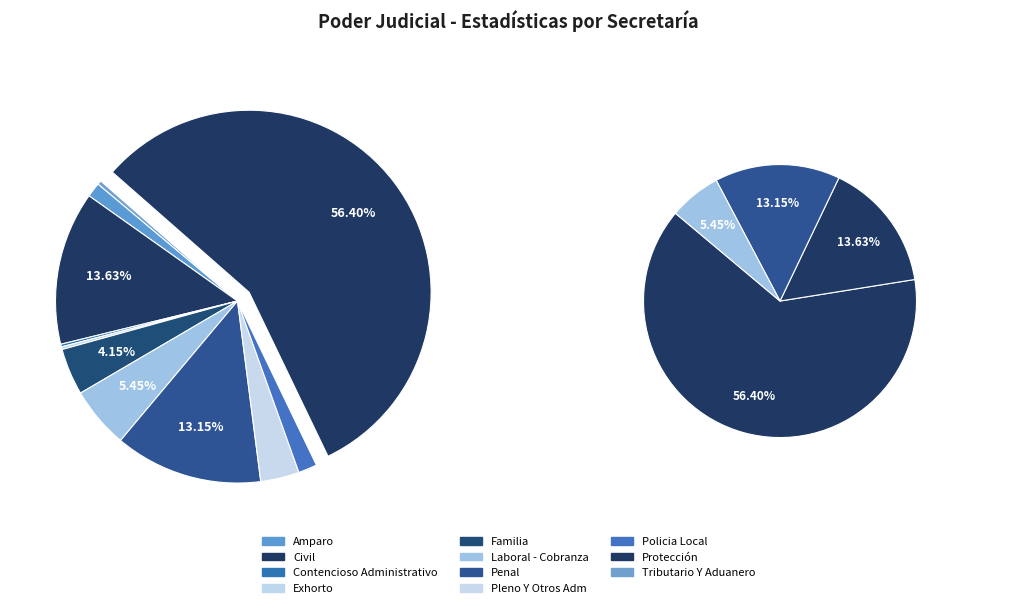

How many segments does this pie chart have?

11